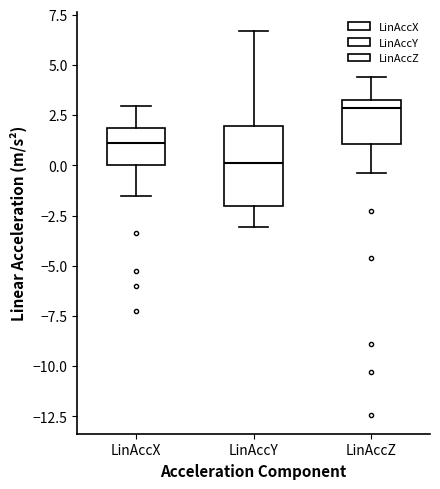

Reading left to right, read every box against the y-axis: the position of its median line, the range the box covers, and the ends of its whiskers. The values are not printed on the chart, so give them approximately, as read against the axis.

LinAccX: median 1.0, box 0.0 to 2.0, whiskers -1.5 to 3.0
LinAccY: median 0.0, box -2.0 to 2.0, whiskers -3.0 to 6.5
LinAccZ: median 3.0, box 1.0 to 3.5, whiskers -0.5 to 4.5